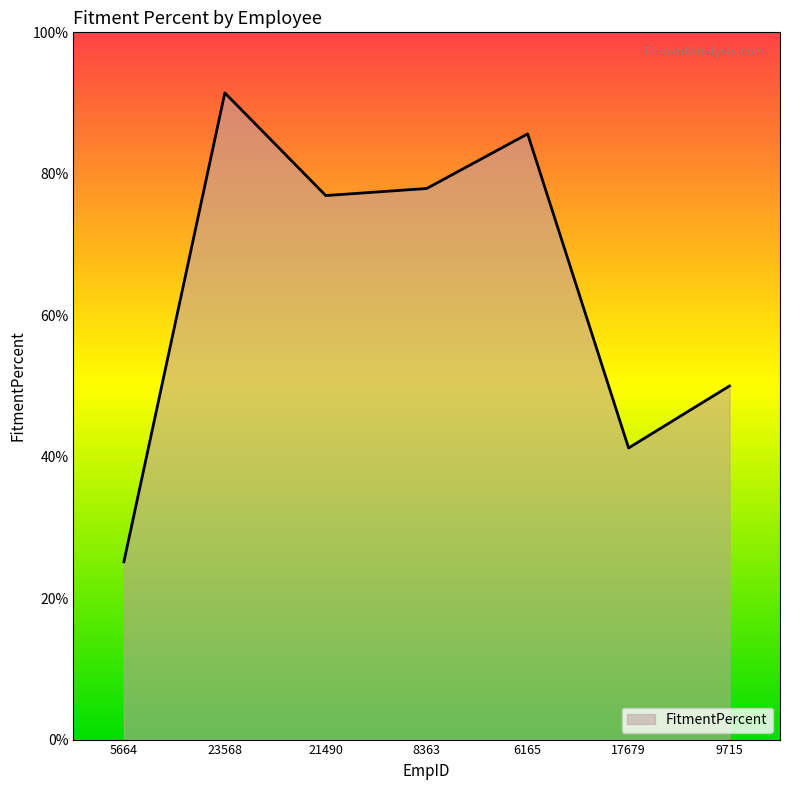

The chart shows a value of 85.6 at 6165. True or false?

True